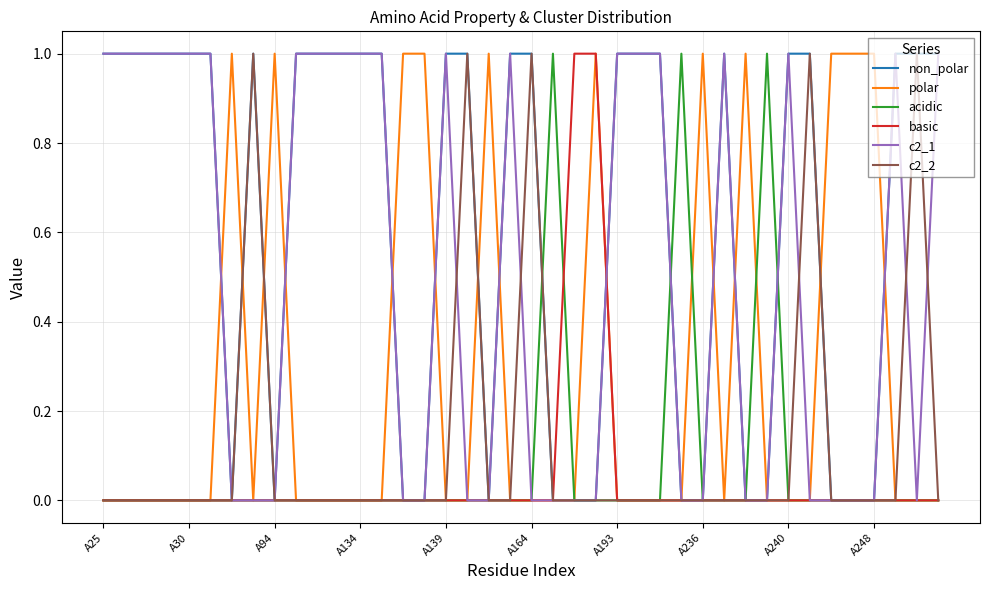

Which series has the largest total across all categories?

non_polar